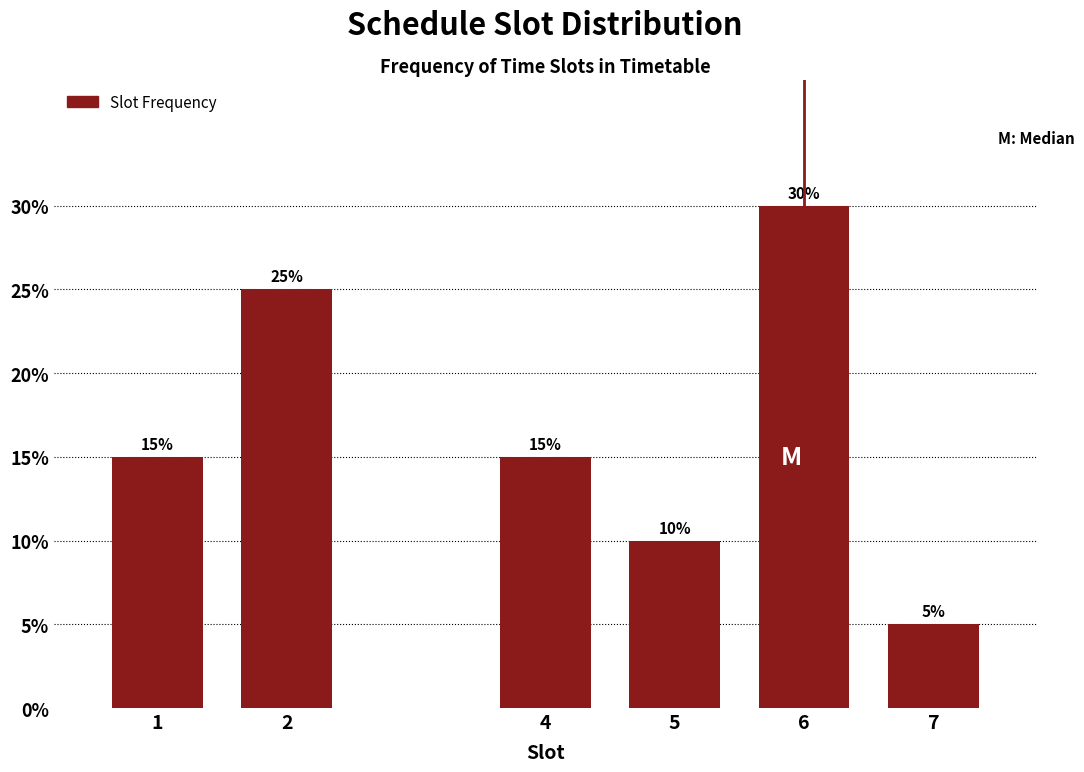

Reading left to right, list all the values displayed in this chart.

15	25	15	10	30	5